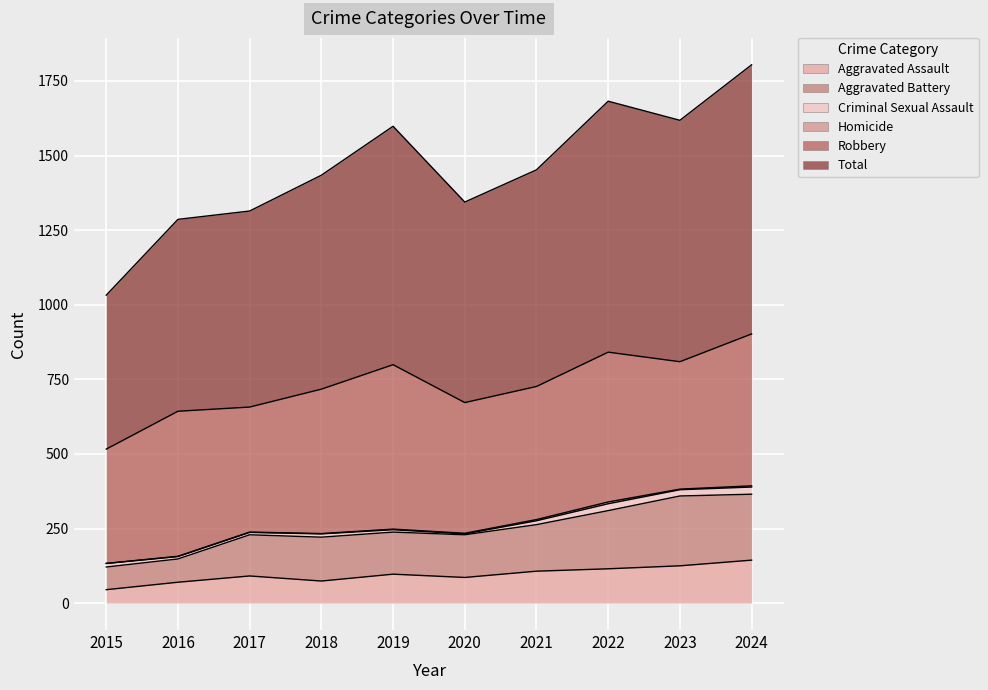

Where is the first local minimum for Aggravated Assault?

2018